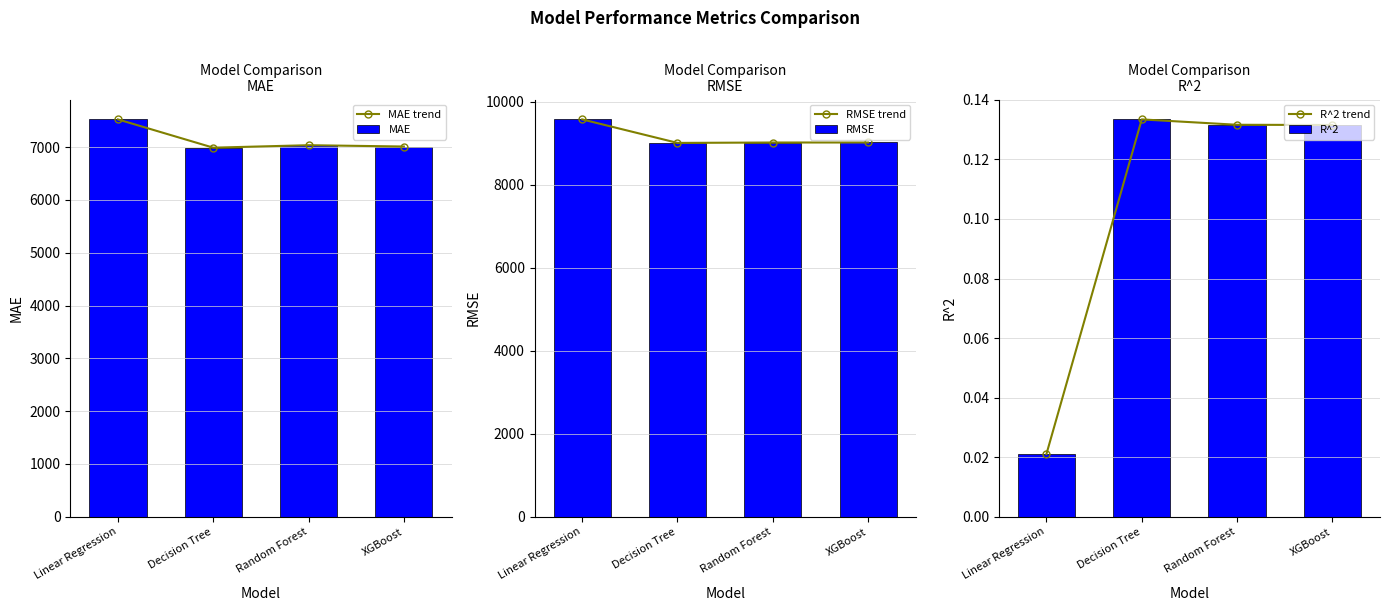

What is the sum of the R^2 trend values at Linear Regression and Decision Tree?

0.2